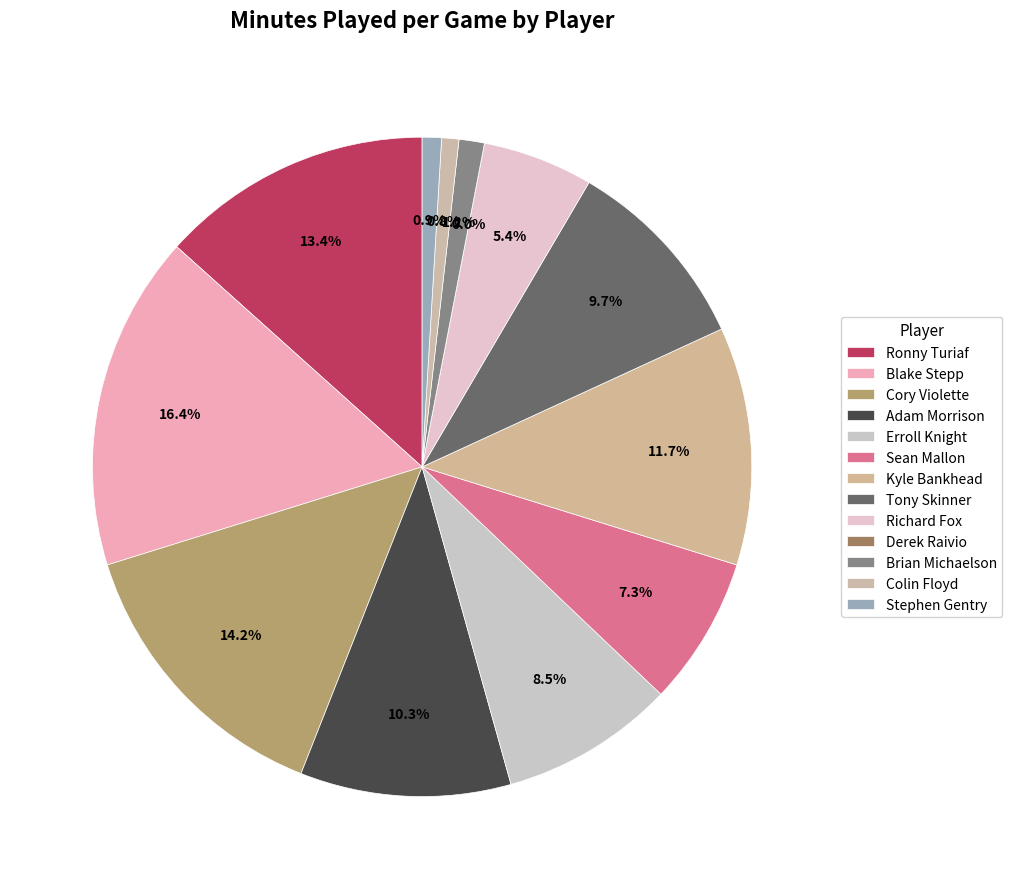

Approximately how many times larger is the value at Colin Floyd compared to Blake Stepp?

0.1